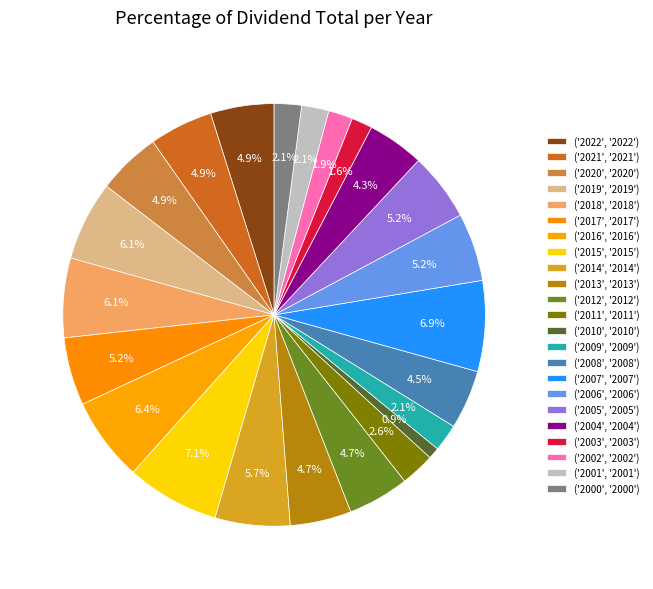

Count the number of slices in the pie.

23